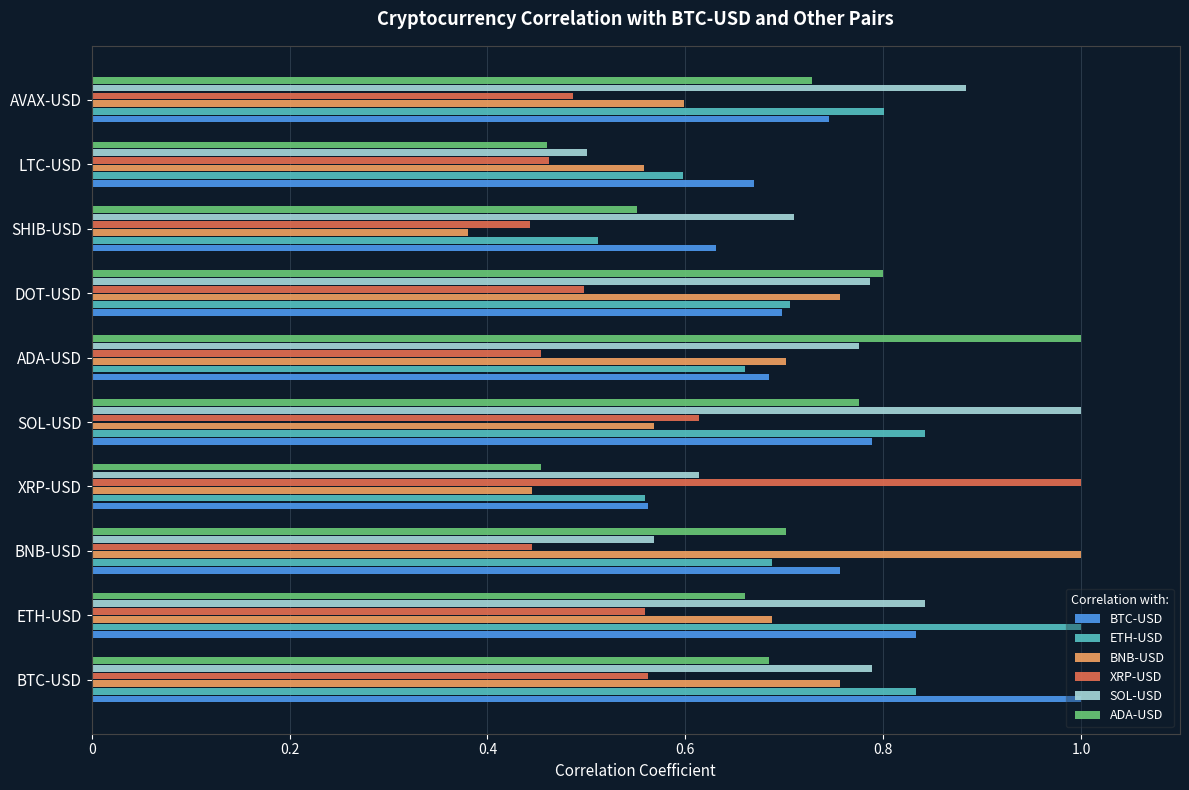

The ETH-USD series shows 0.5 at AVAX-USD. True or false?

False